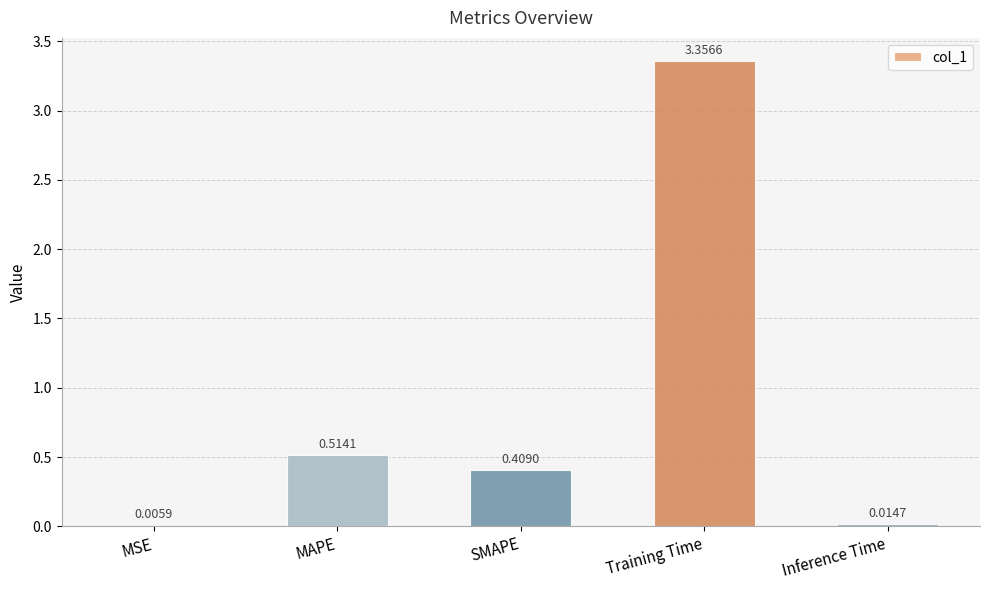

What is the sum of all values?

4.3